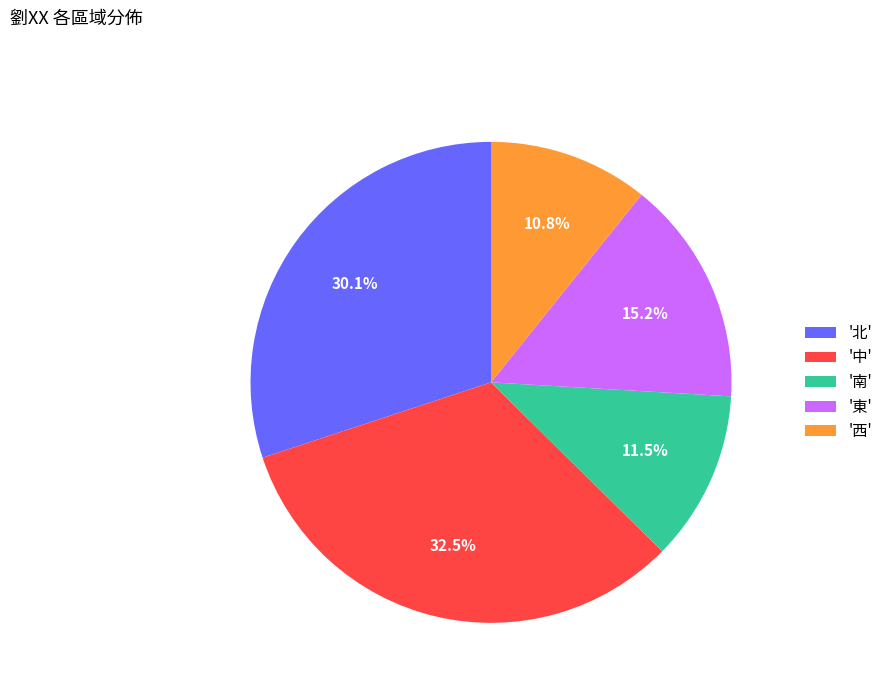

What portion of the pie excludes '南'?

88.5%